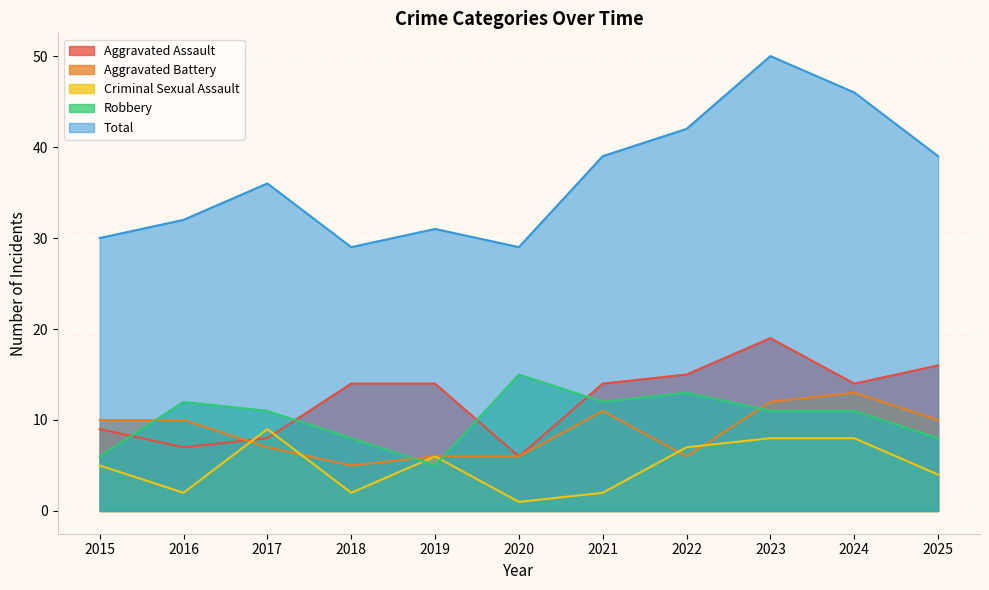

What is the sum of all Aggravated Assault values?

136